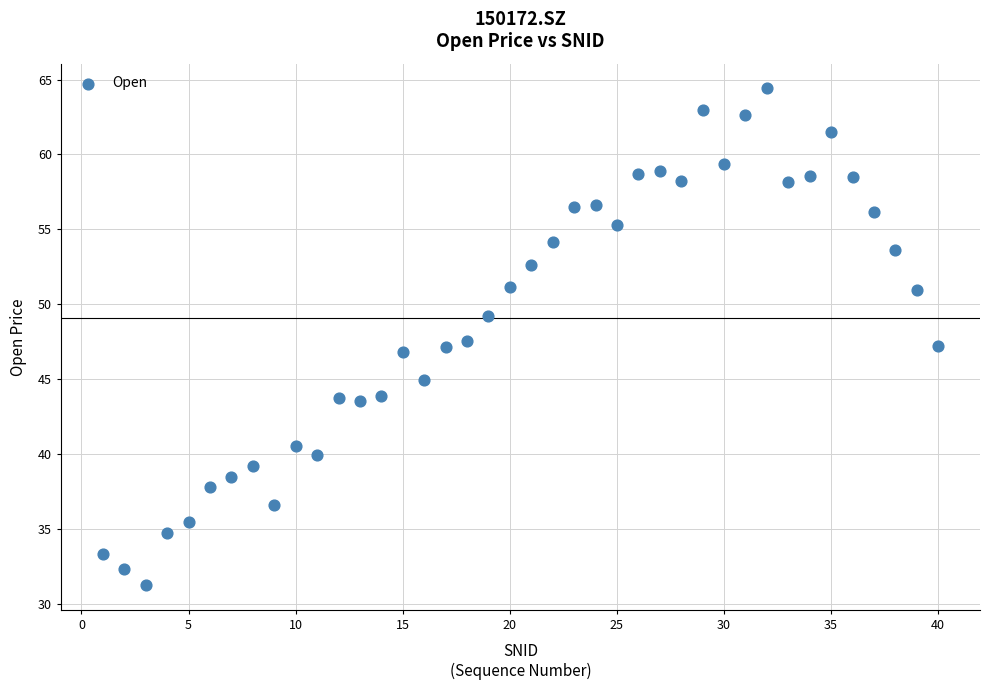

What is the range of X values (max minus min)?

39.0